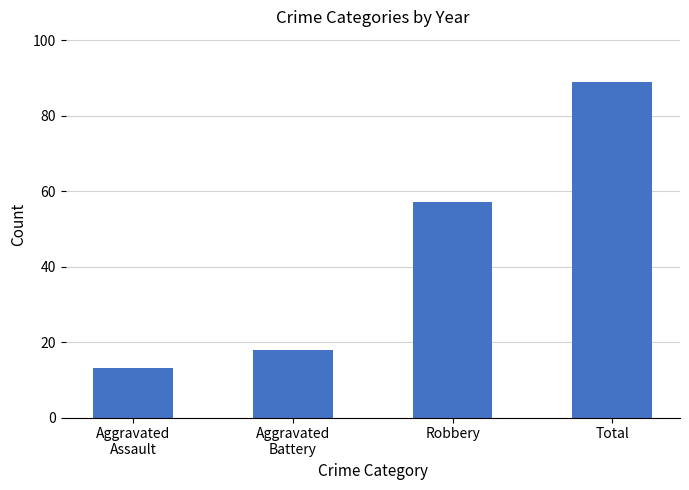

Count the number of categories in the chart.

4